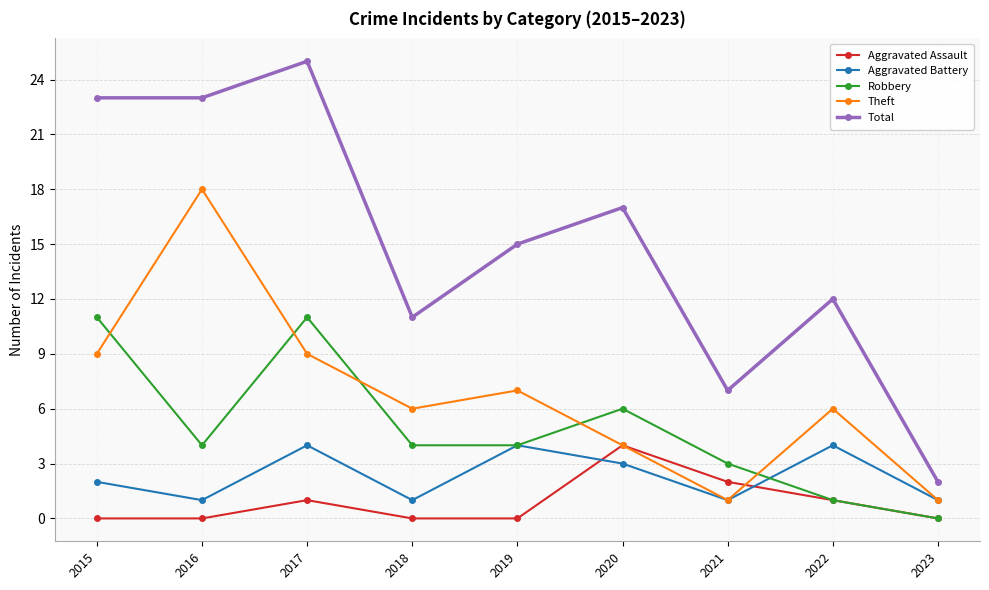

How many interior local peaks does the Theft series have?

3